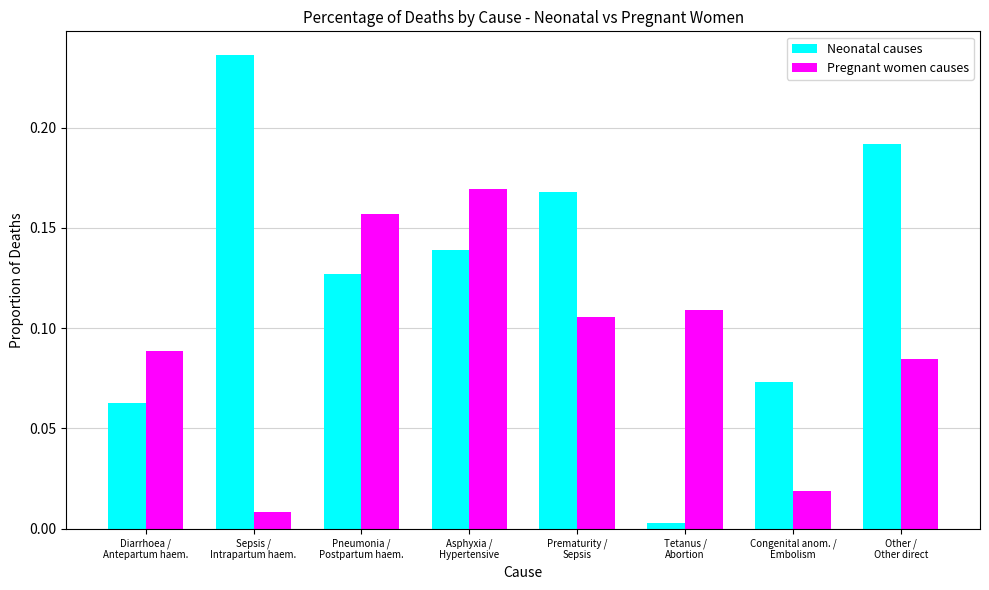

Does the chart contain any negative values?

No